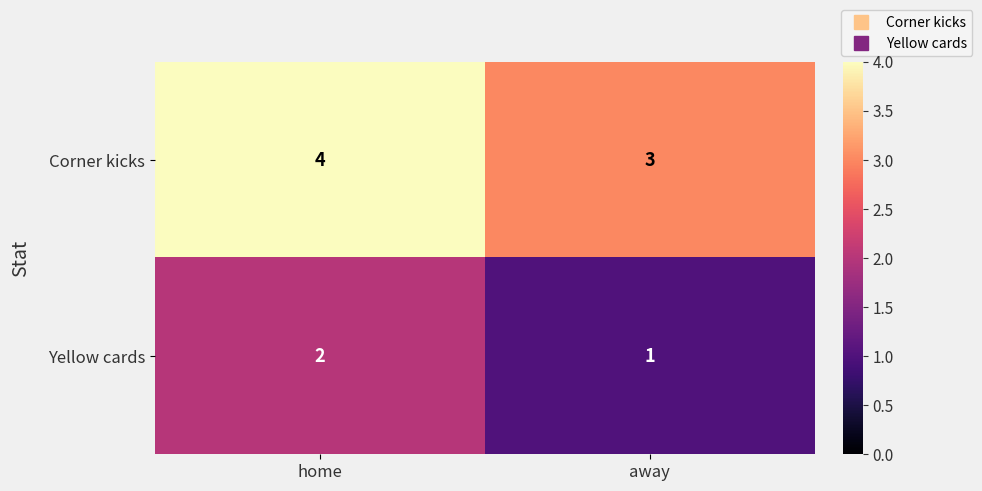

Reading left to right, list all the values displayed in this chart.

Corner kicks: 4	3
Yellow cards: 2	1